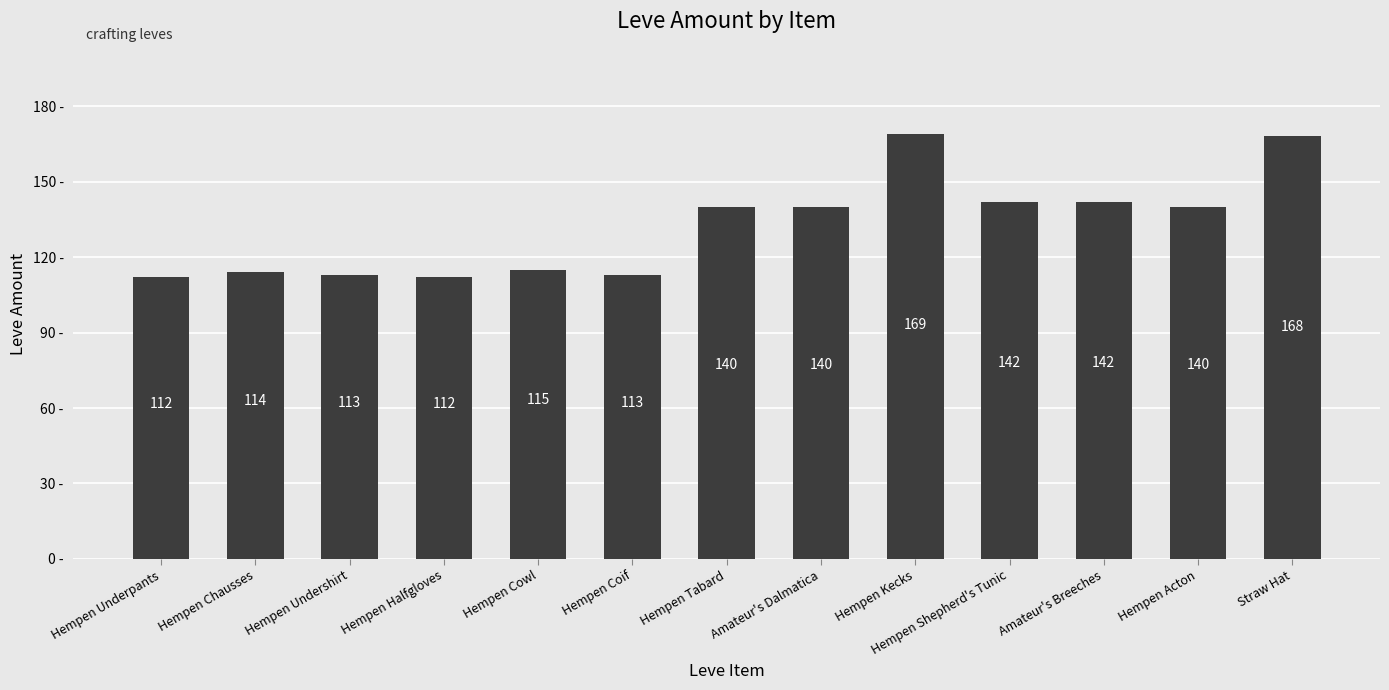

What is the average value?

132